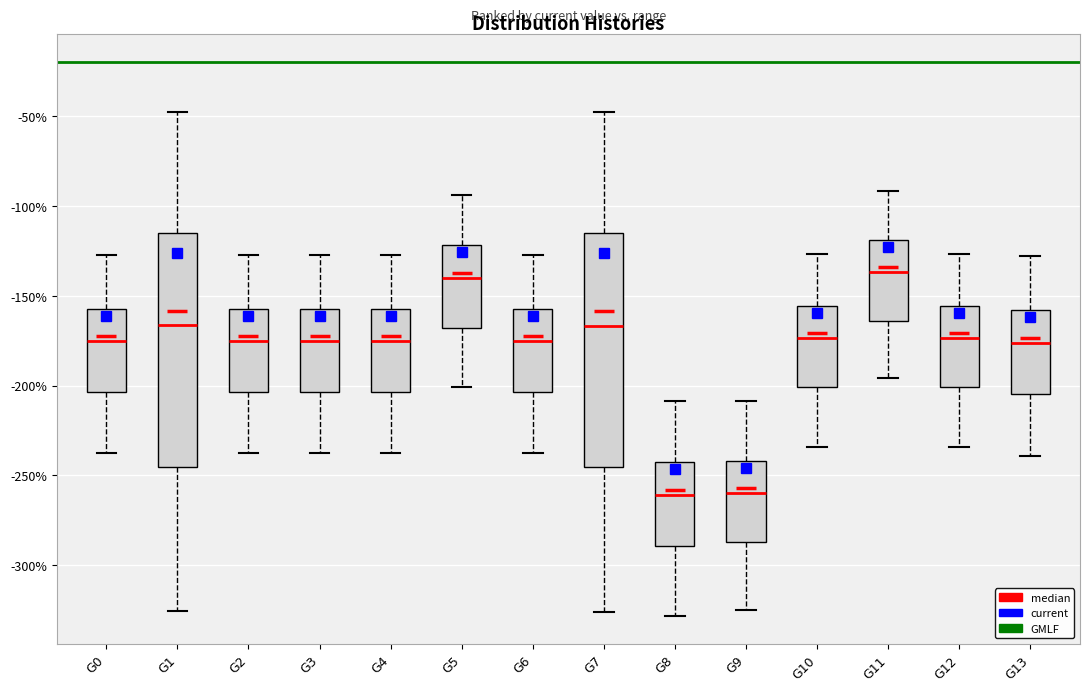

Where is the upper edge of the box for G2 on the y-axis? The values are not printed on the chart, so give them approximately, as read against the axis.

-155